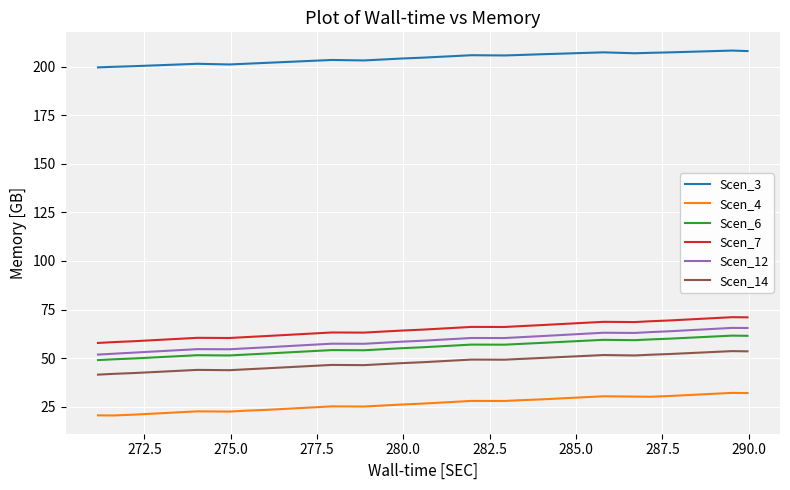

What are all the series names shown in the legend?

Scen_3, Scen_4, Scen_6, Scen_7, Scen_12, Scen_14